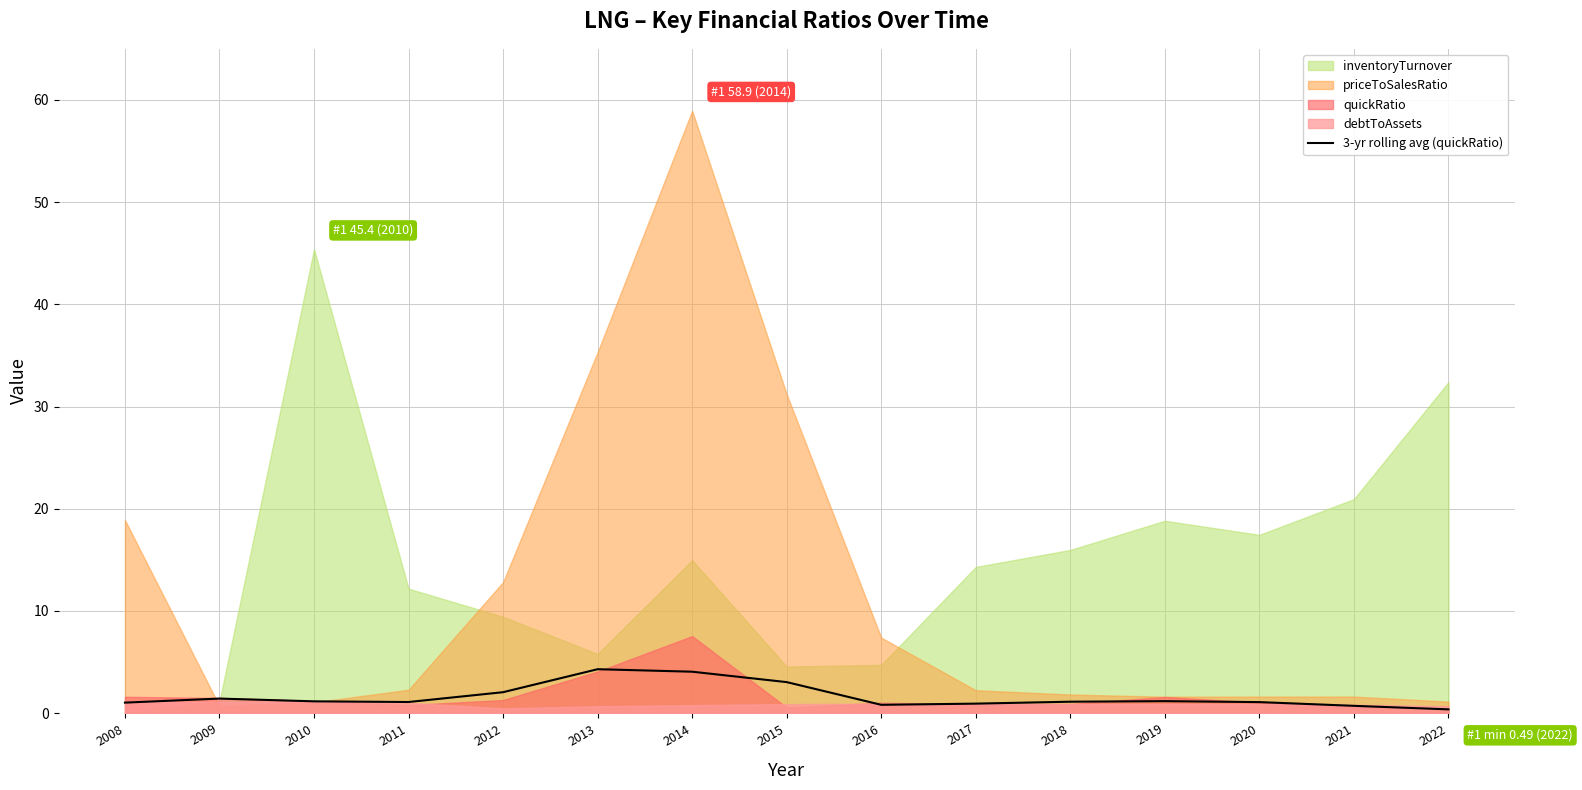

Where does the data first go above 1?

2008